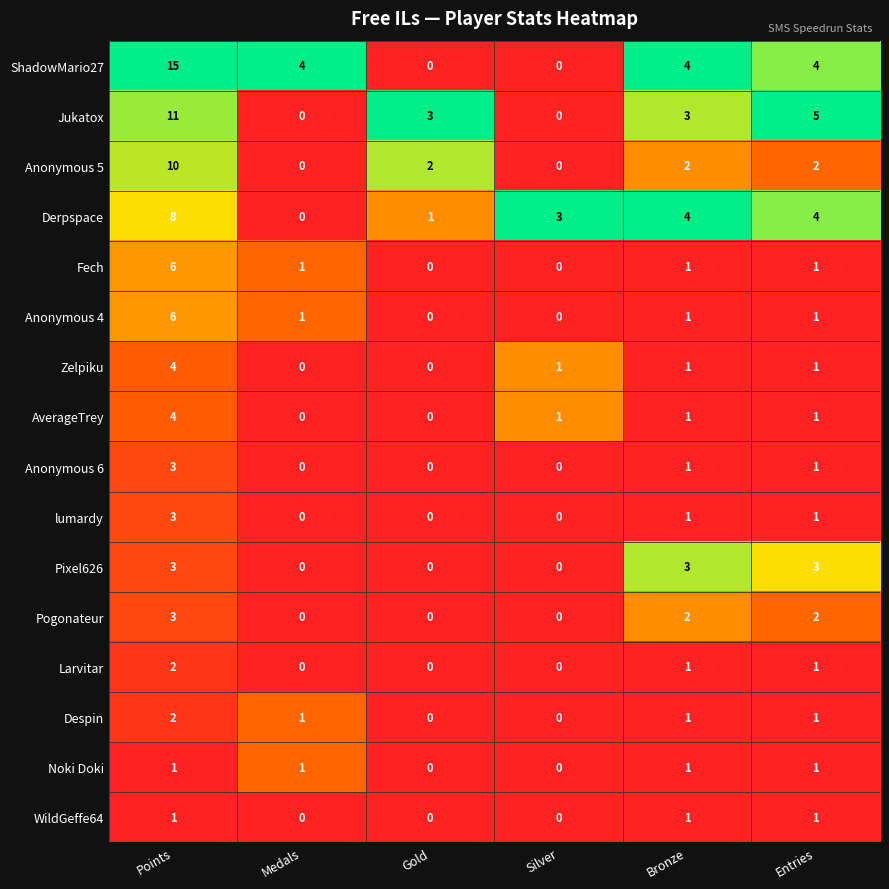

What is the difference between the second highest and second lowest values in the Pixel626 series?

3